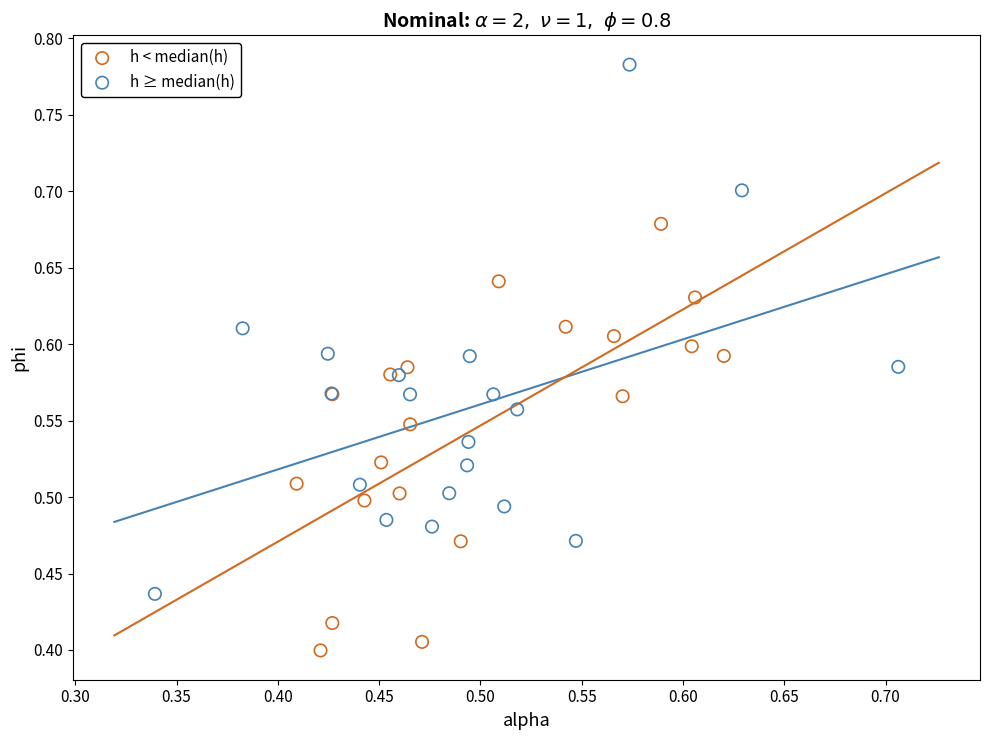

Which series has the largest Y range (max minus min)?

h ≥ median(h)